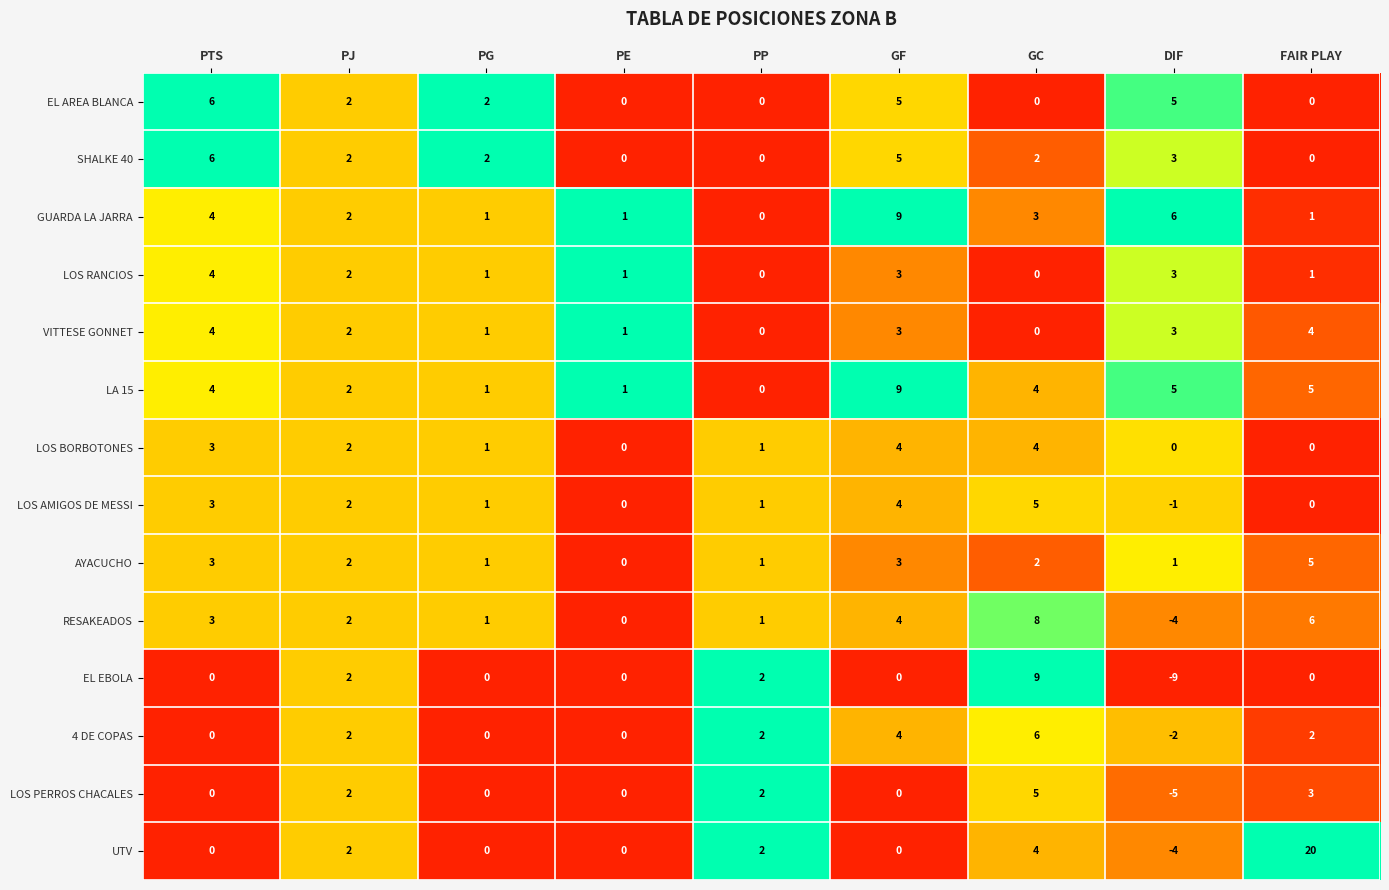

What is the sum of all EL EBOLA values?

4